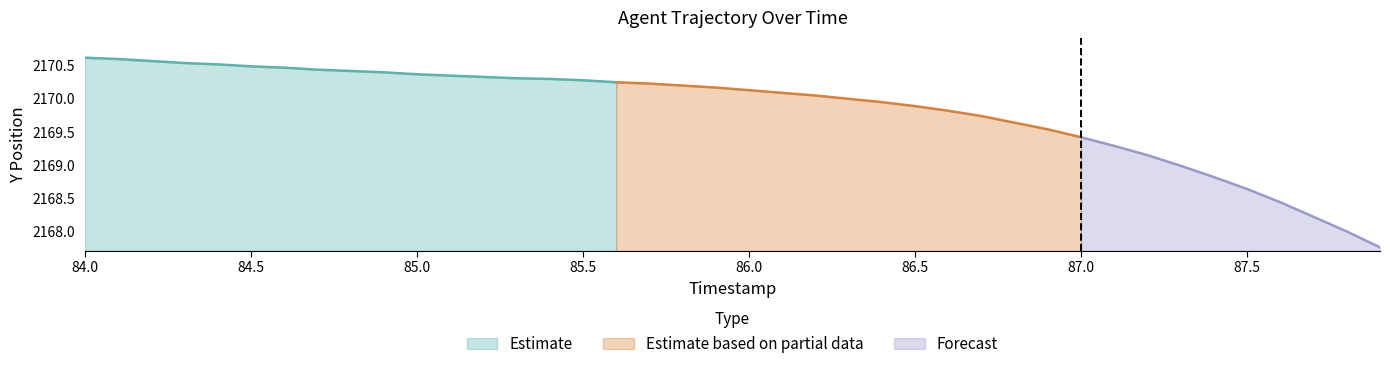

What is the highest value of the Estimate series?

2170.6